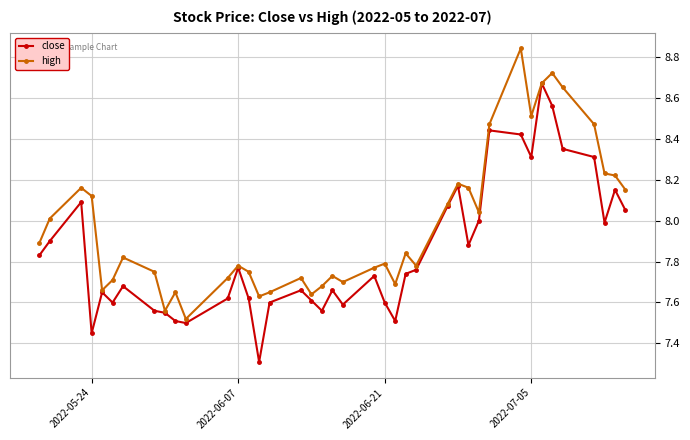

What is the difference between the maximum and minimum values in the close series?

1.4